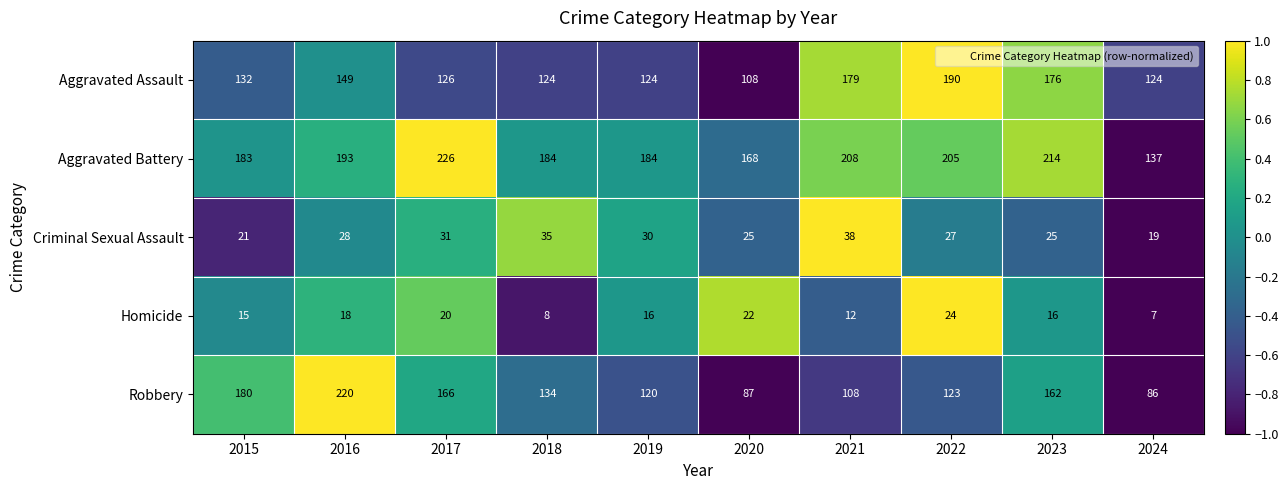

What is the sum of the Homicide values at 2024 and 2016?

25